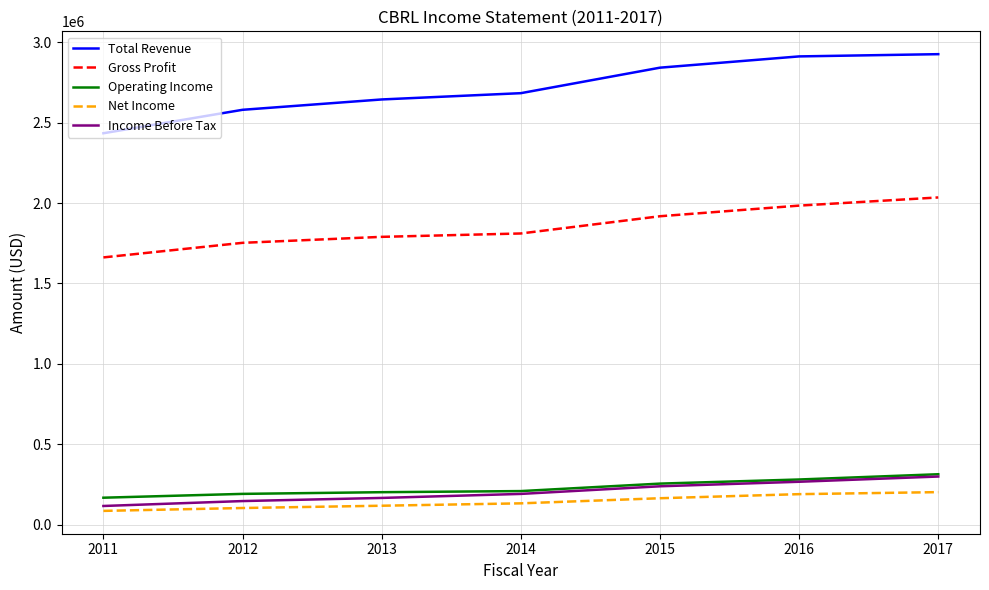

True or false: Gross Profit and Total Revenue intersect in this chart.

False